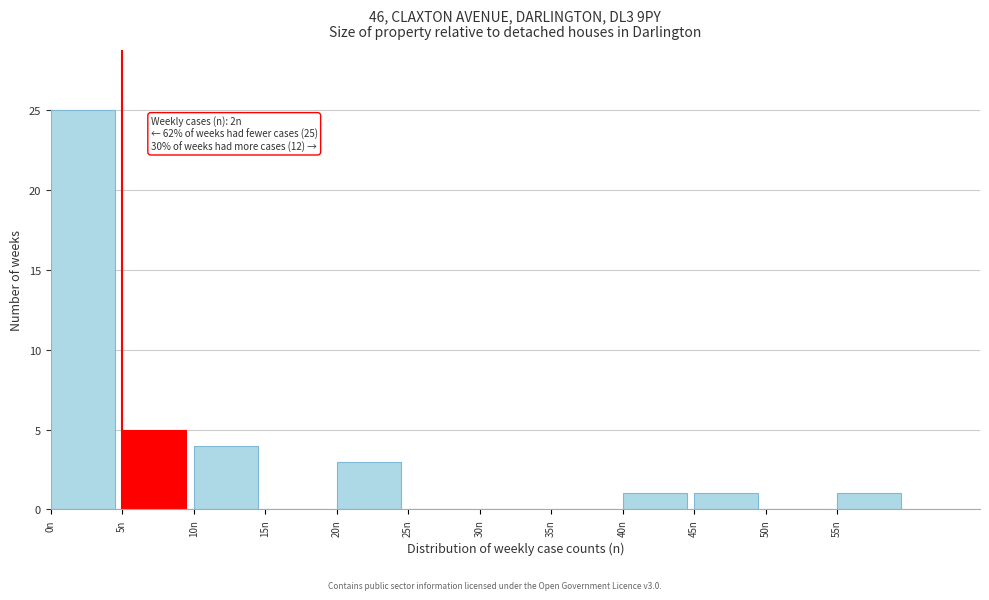

Which range on the x-axis has the tallest bar?

0 to 5